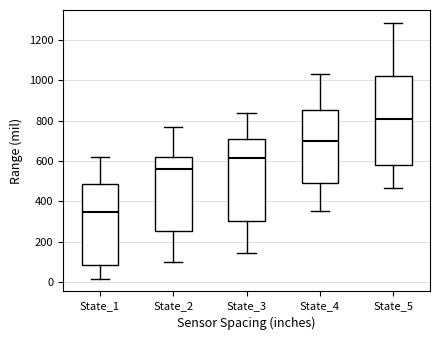

Which box has the highest median line?

State_5